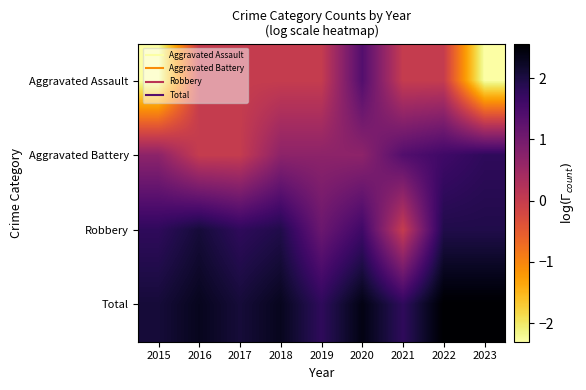

Rank the series by their average value, from highest to lowest.

Total, Robbery, Aggravated Battery, Aggravated Assault